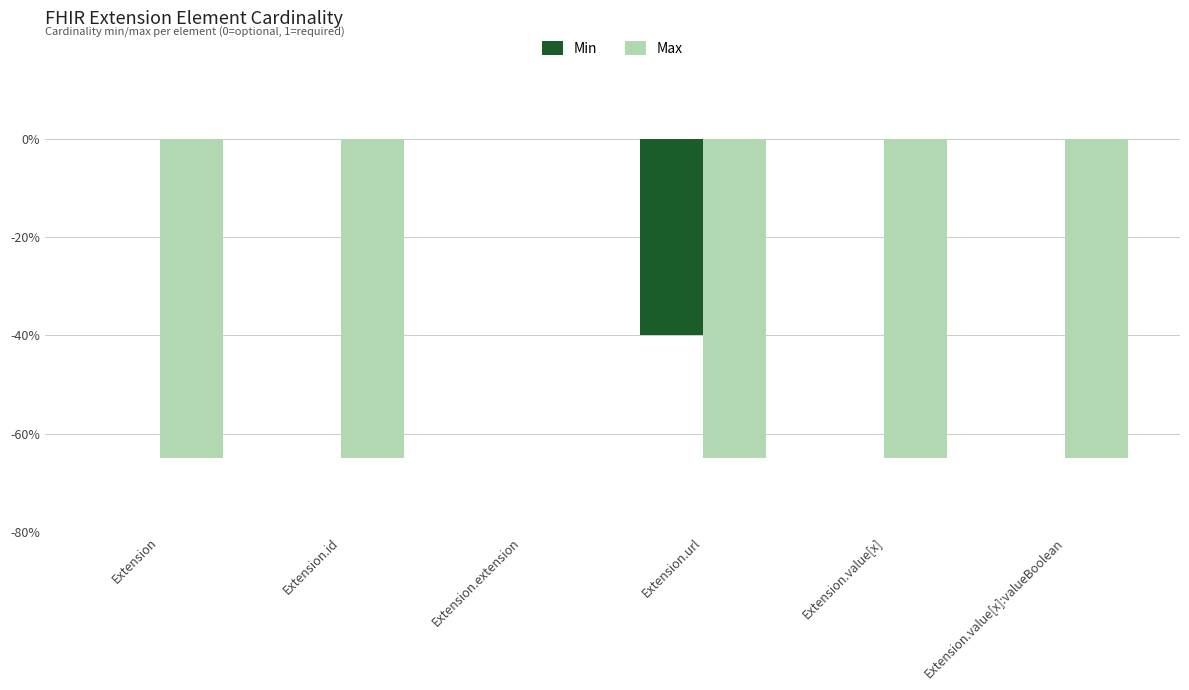

The value of Max at Extension.url is -65. True or false?

True